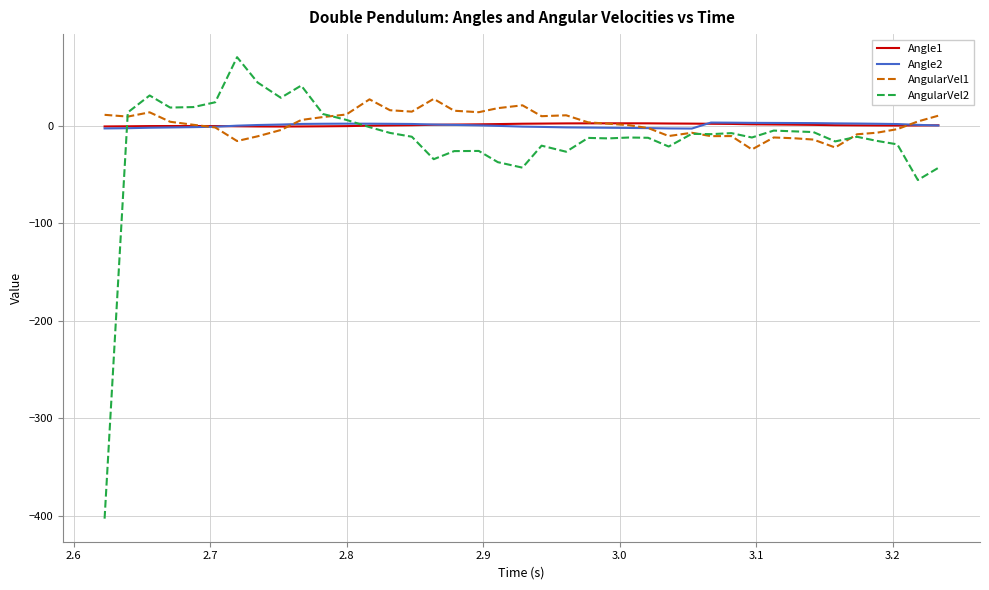

What is the minimum value shown in the chart?

-403.1